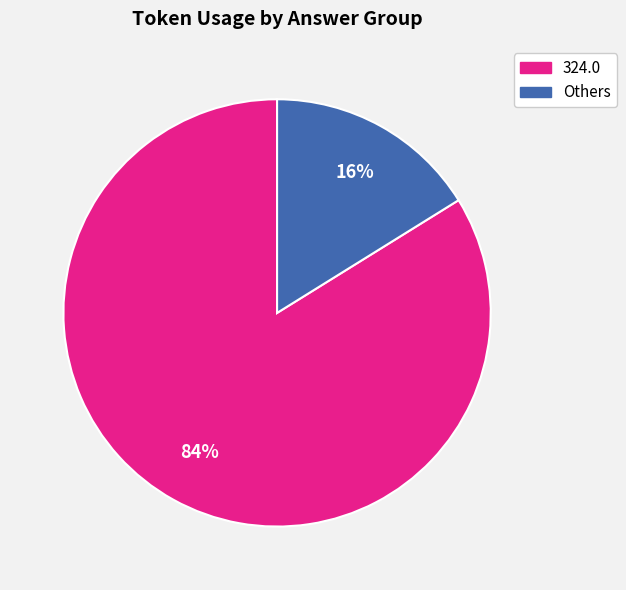

How many segments does this pie chart have?

2